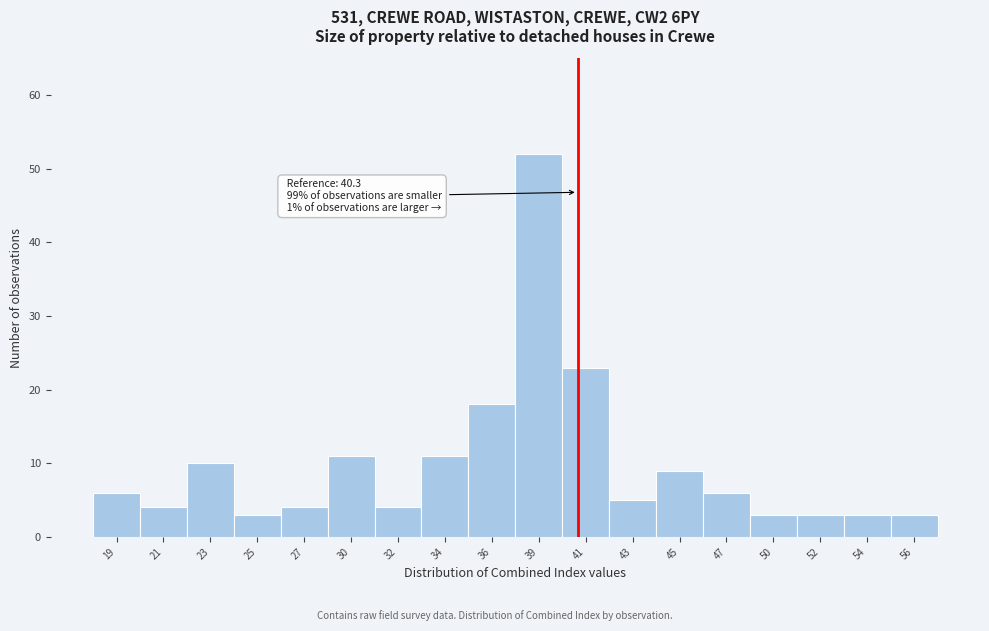

Reading left to right, what are all the values shown in this chart?

19=6	21=4	23=10	25=3	27=4	30=11	32=4	34=11	36=18	39=52	41=23	43=5	45=9	47=6	50=3	52=3	54=3	56=3